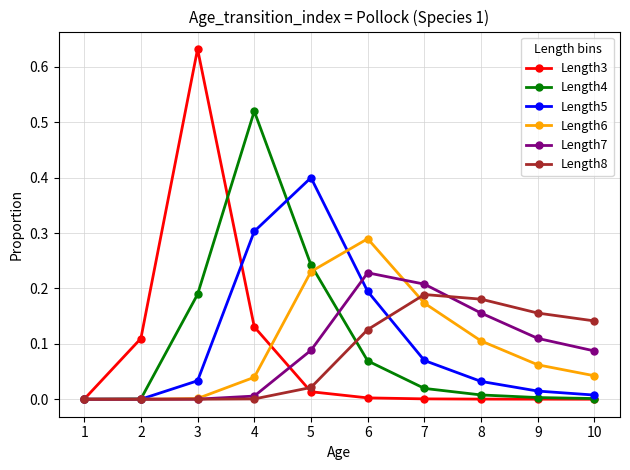

Which series has the largest range (max minus min)?

Length3